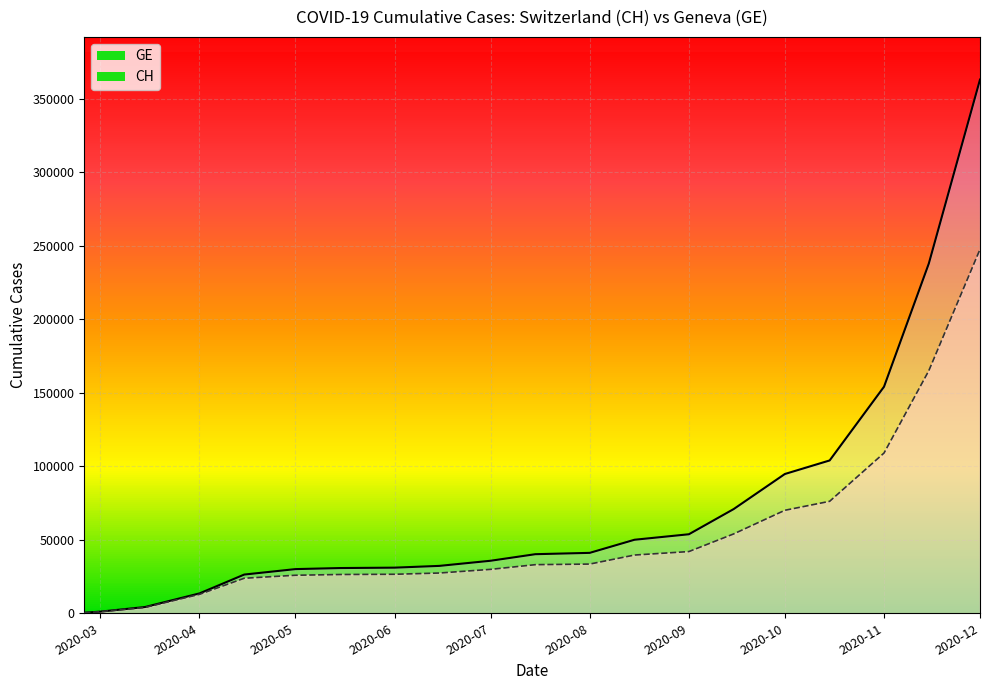

Reading left to right, extract all data points from this chart.

CH_line: 375	1113	4259	13505	26336	30046	30769	31038	32239	35726	40193	41100	50018	53760	70891	94754	103970	154141	237937	363085
GE_line: 375	1083	3978	12863	23828	25867	26376	26535	27383	29873	33065	33473	39617	41982	53994	70068	76174	109036	165042	247610